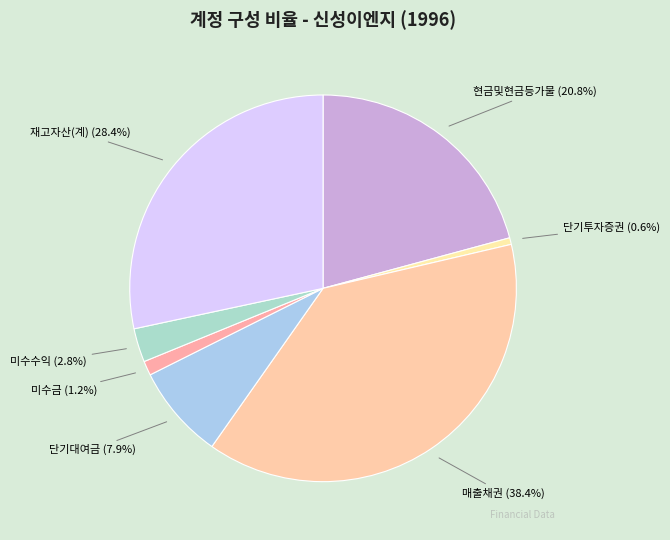

Which has a higher value, 단기대여금 or 단기투자증권?

단기대여금